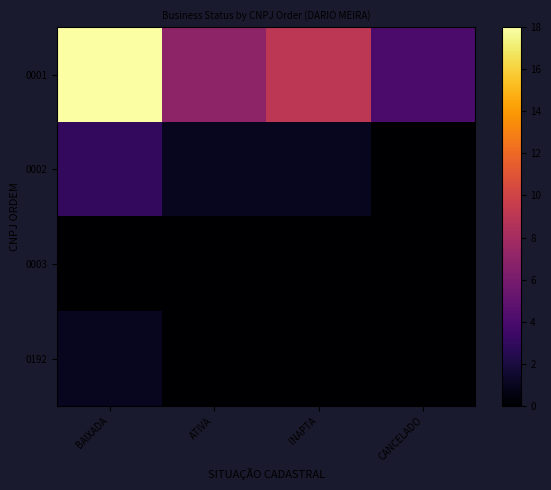

What is the total value across all series at BAIXADA?

22